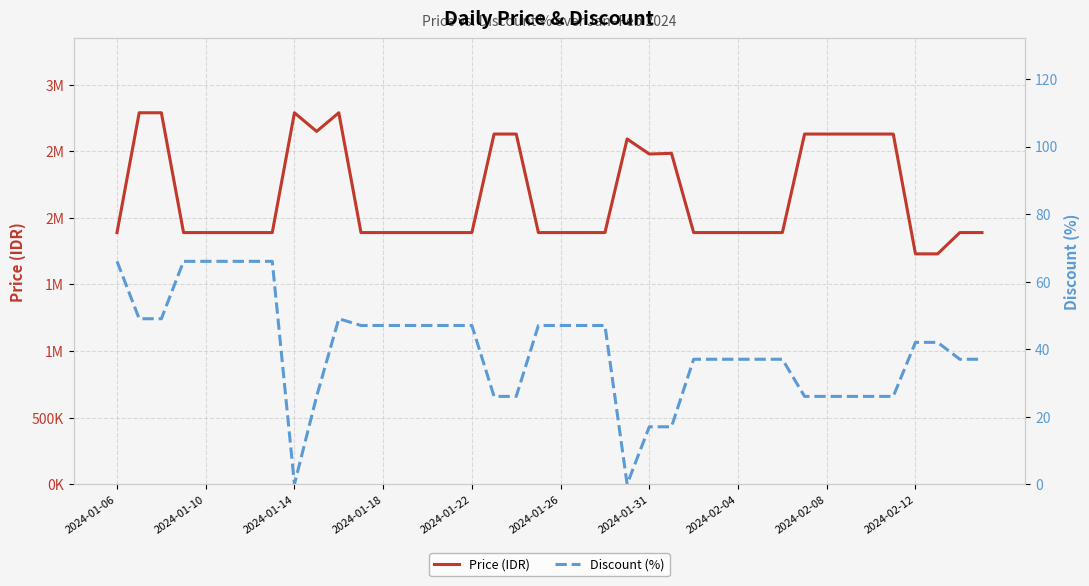

List the series in order of their overall mean, highest first.

Price (IDR), Discount (%)